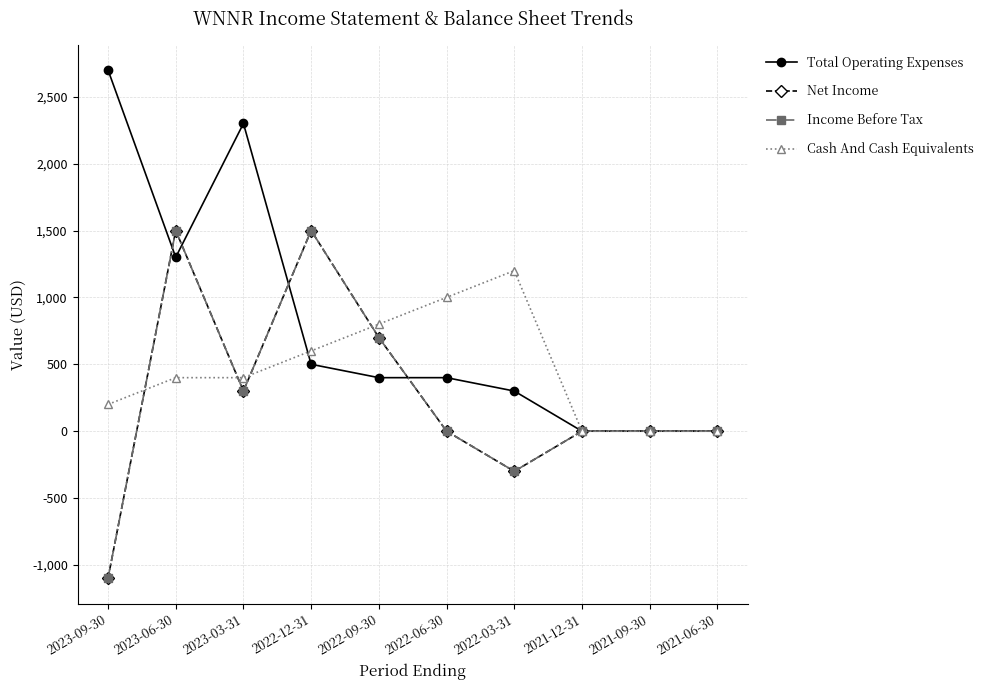

Where do Total Operating Expenses and Net Income first cross each other?

2023-09-30 and 2023-06-30